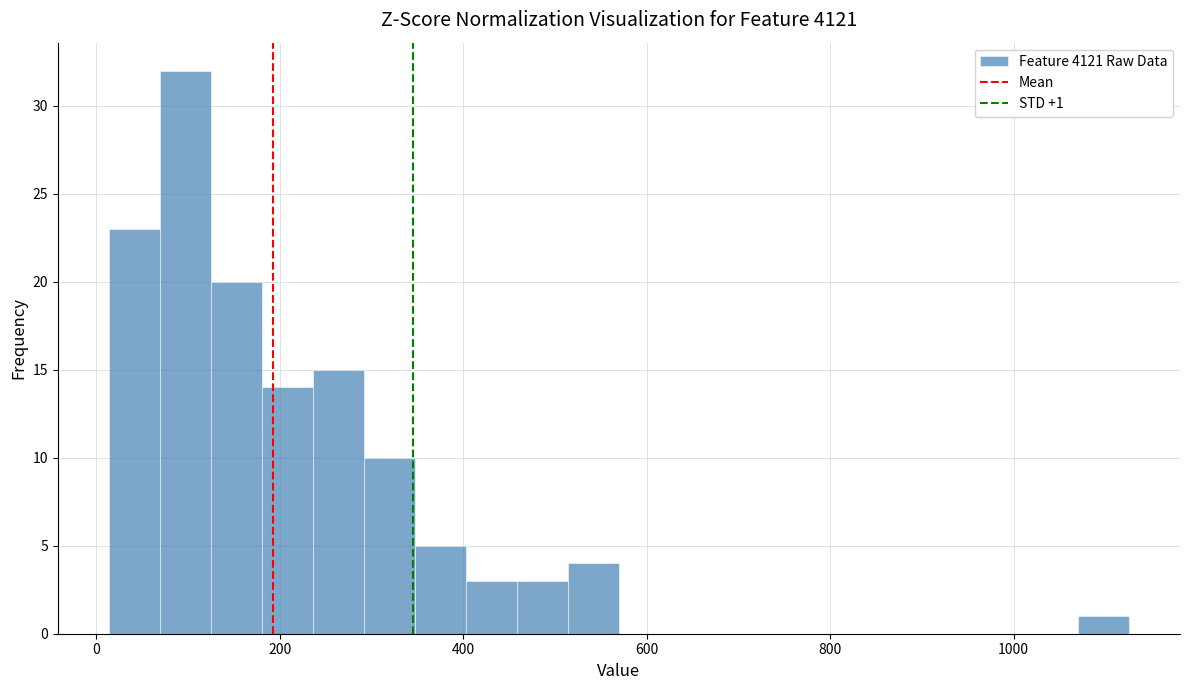

Read against the x-axis, roughly where is the centre of the tallest bar?

100